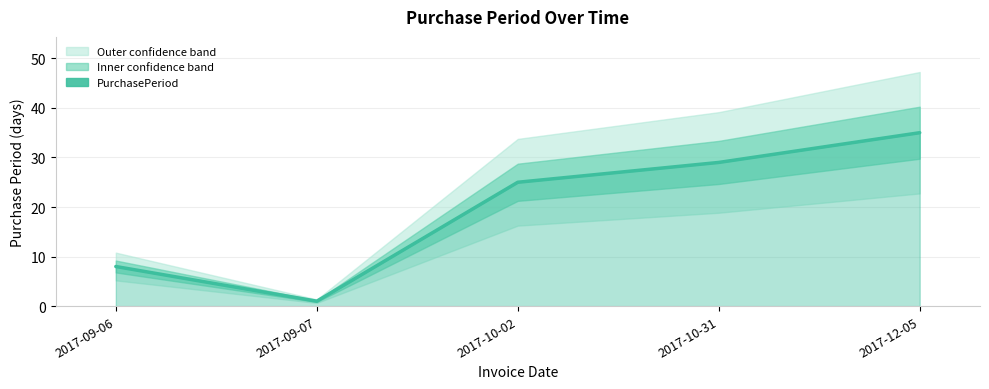

What is the smallest value displayed?

1